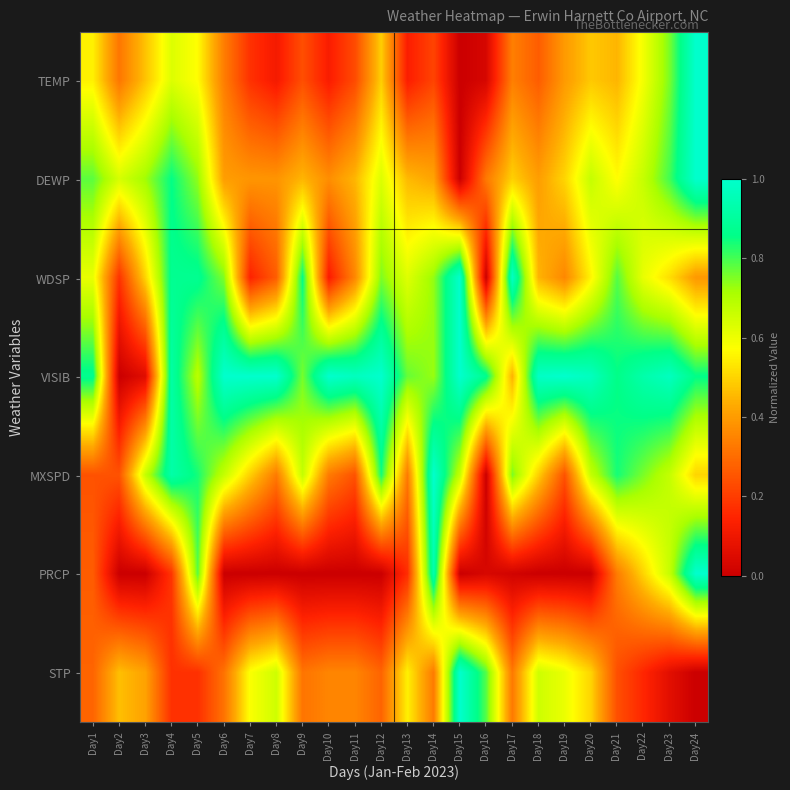

At how many categories does at least one series exceed 0?

24